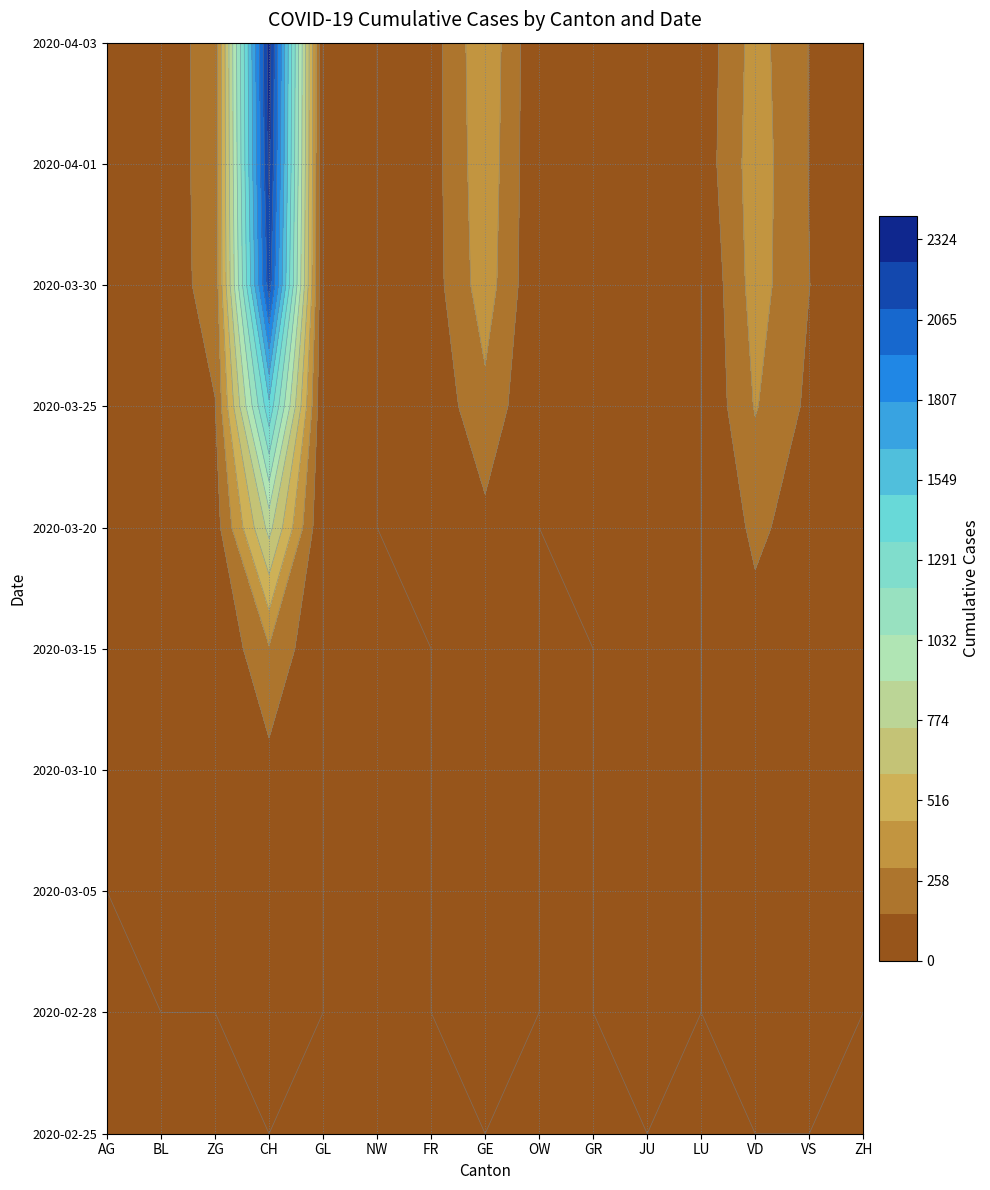

The value of 2020-04-01 at 4 is 1130. True or false?

False